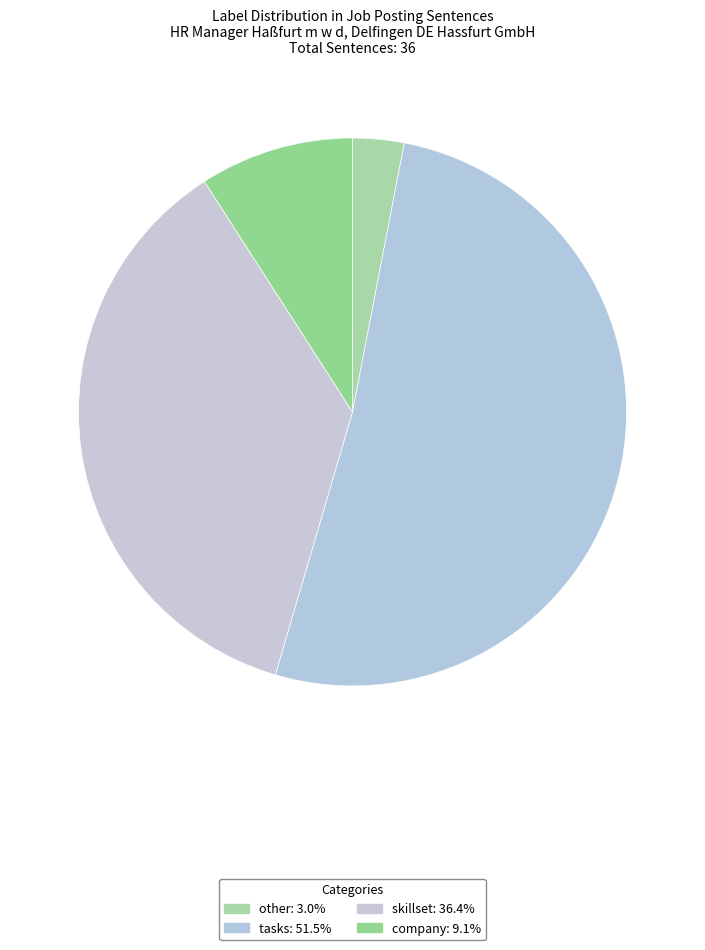

Between other and skillset, which is larger?

skillset